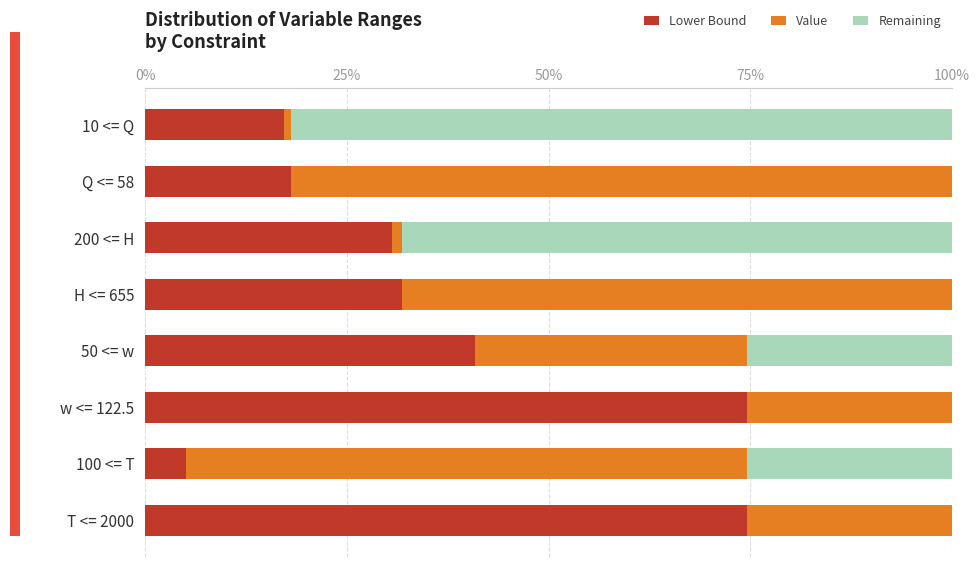

The value of Lower Bound at H <= 655 is 31.9. True or false?

True